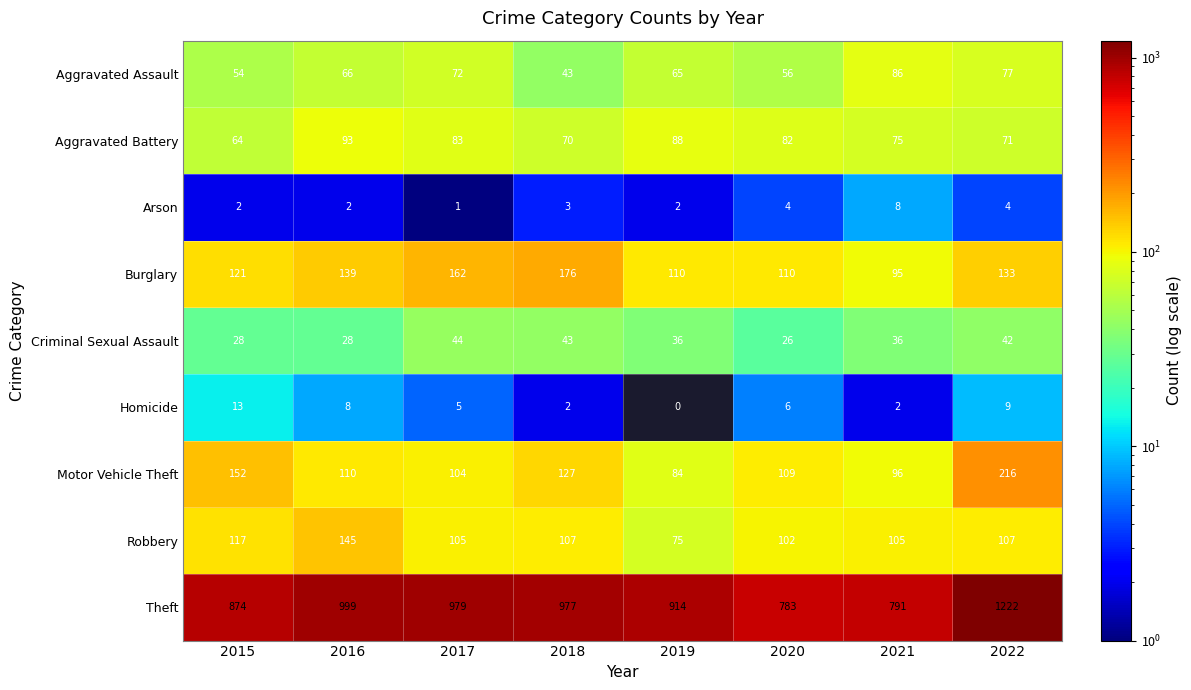

Which series has the widest spread of values?

Theft